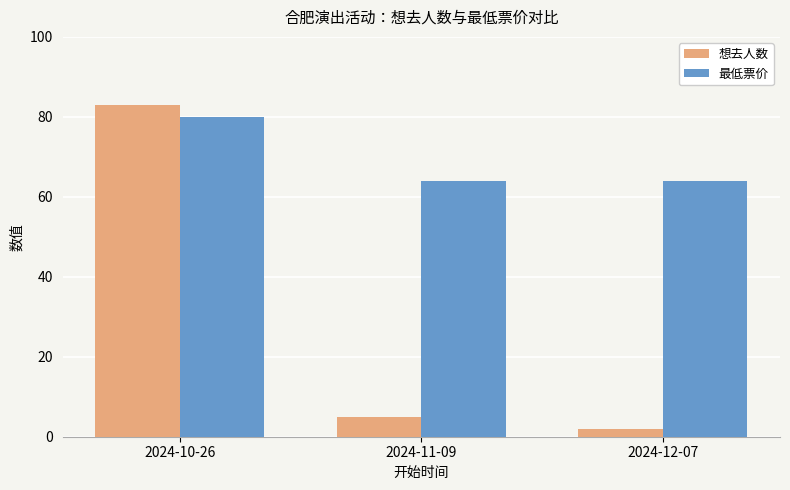

Between 2024-10-26 and 2024-11-09, which series saw the biggest shift?

想去人数